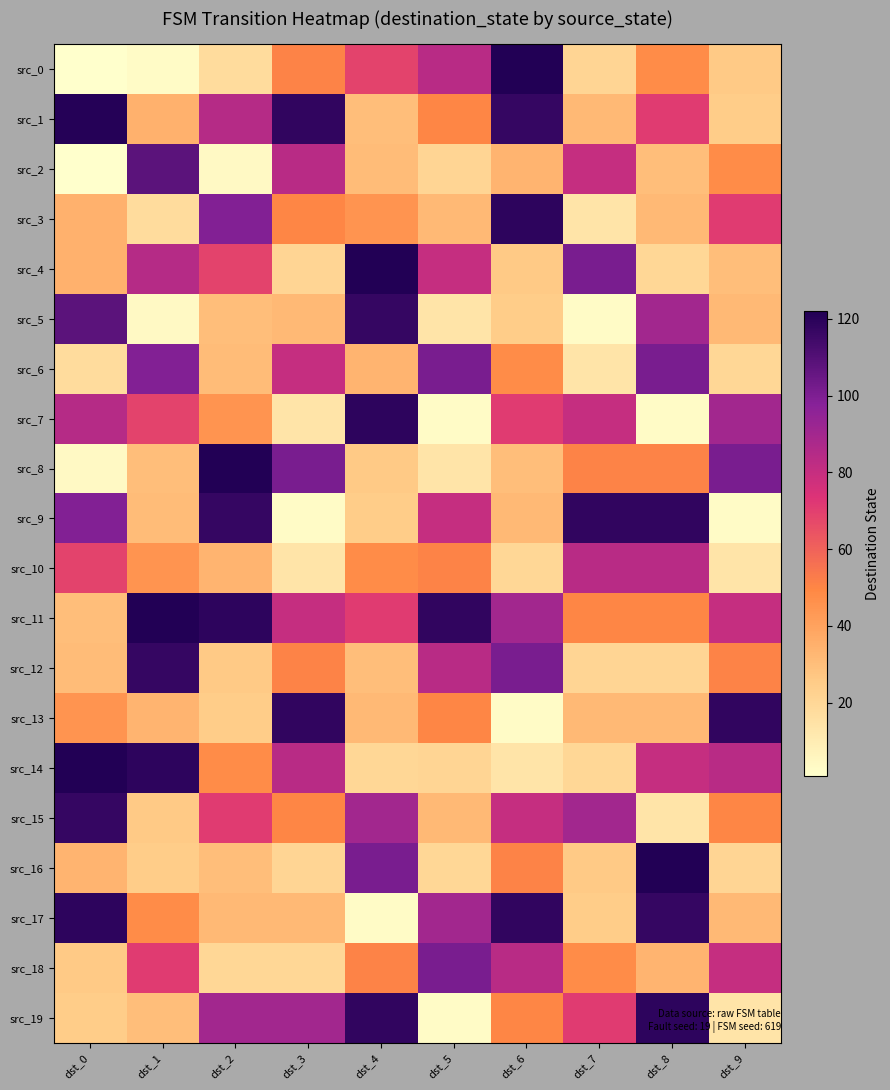

Which series changed the most between dst_8 and dst_9?

src_9